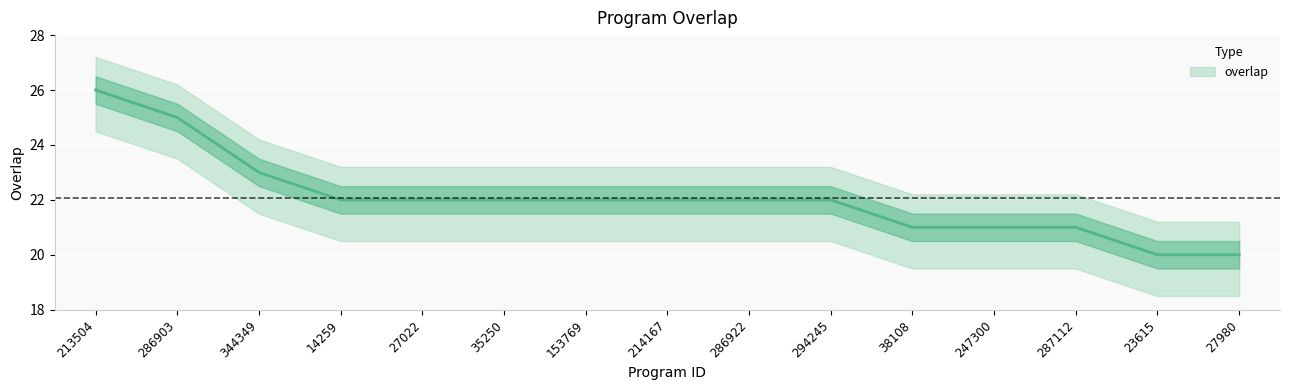

How many data points does each series have?

15